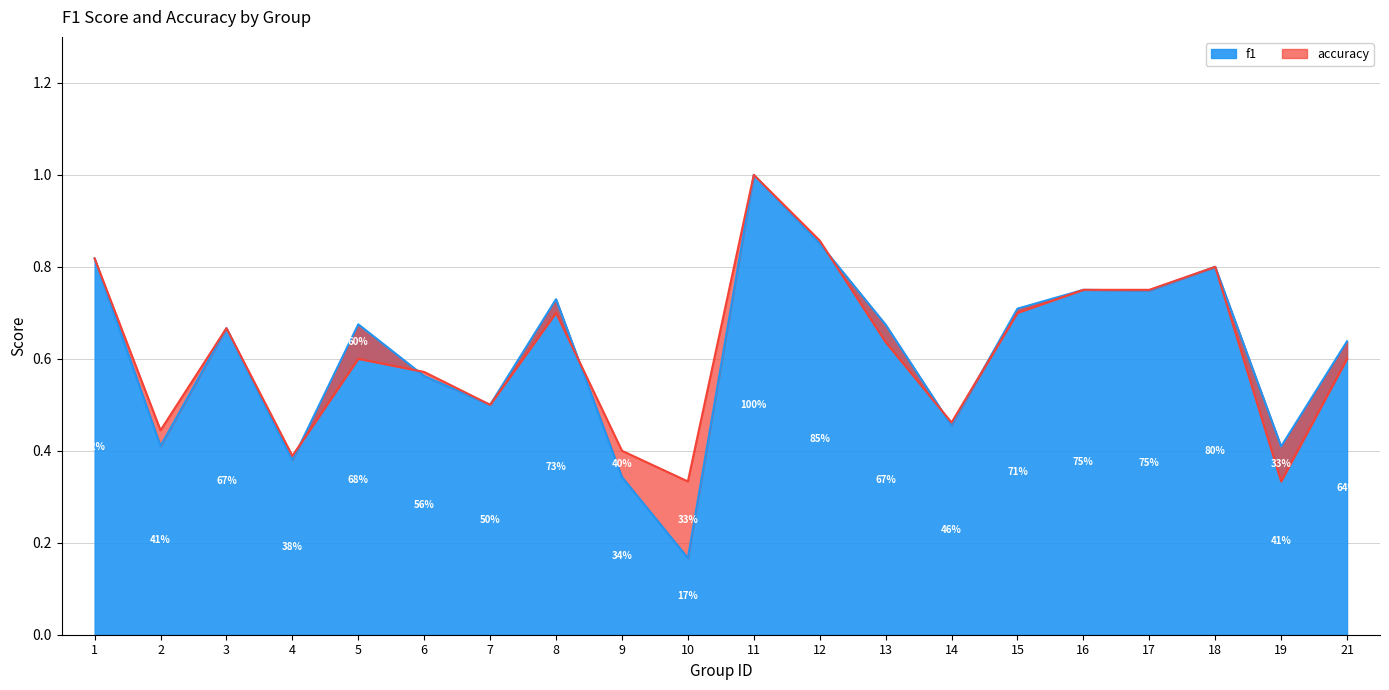

At which category is the sum across all series the highest?

11